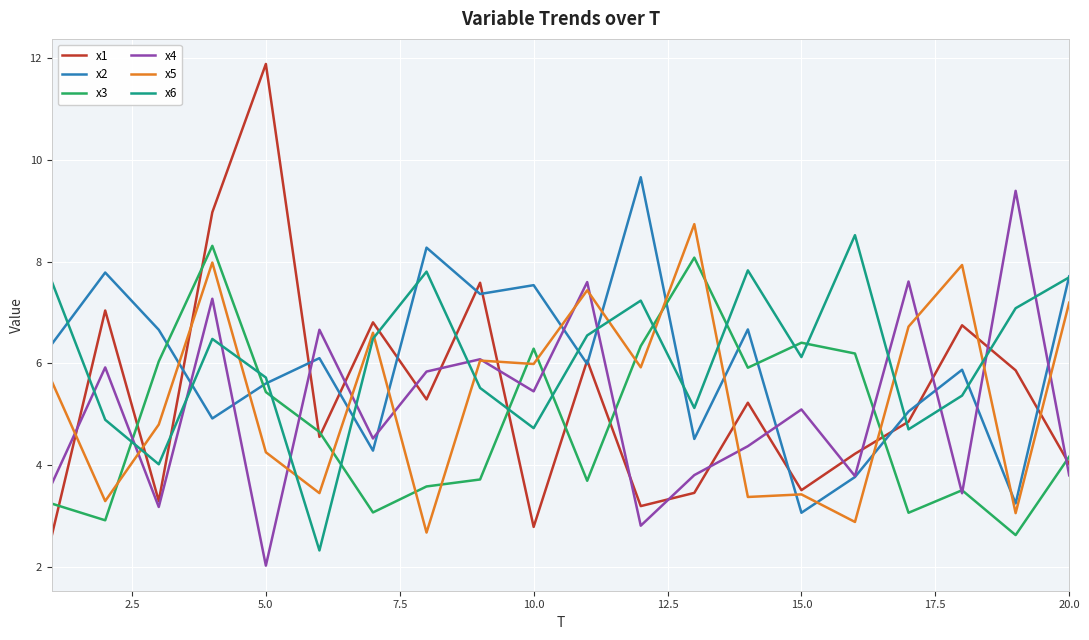

What is the maximum value shown in the chart?

11.9